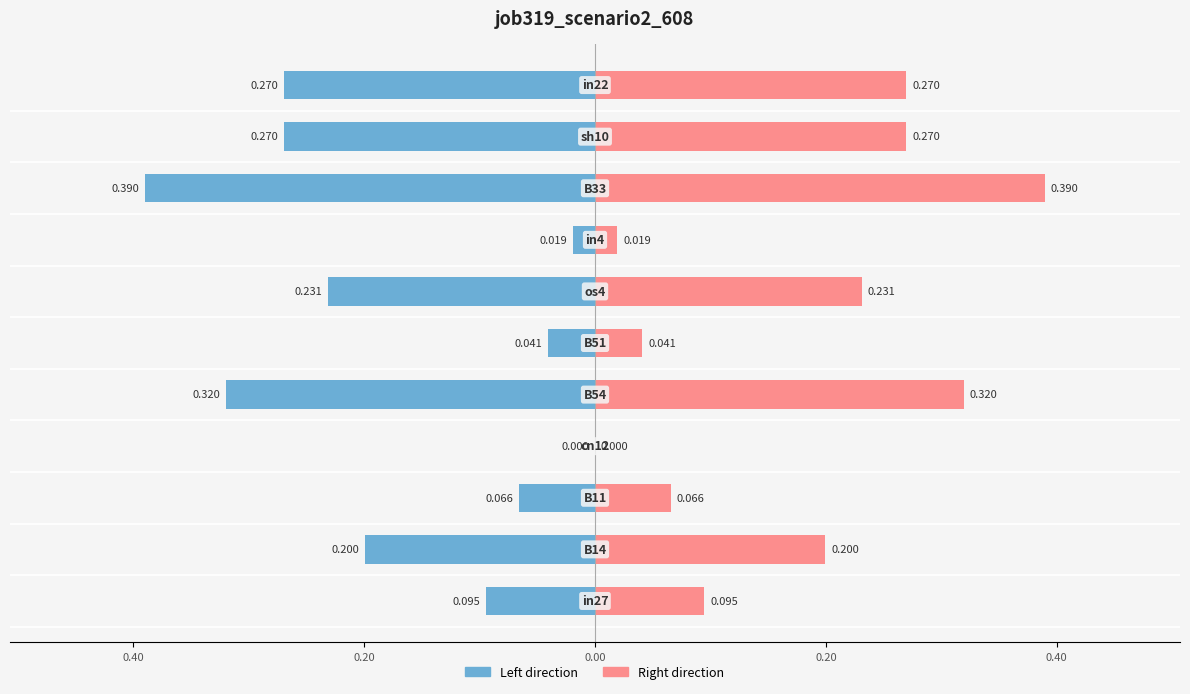

The job319_scenario2_608 (left) series shows -0.1 at 0.60. True or false?

True